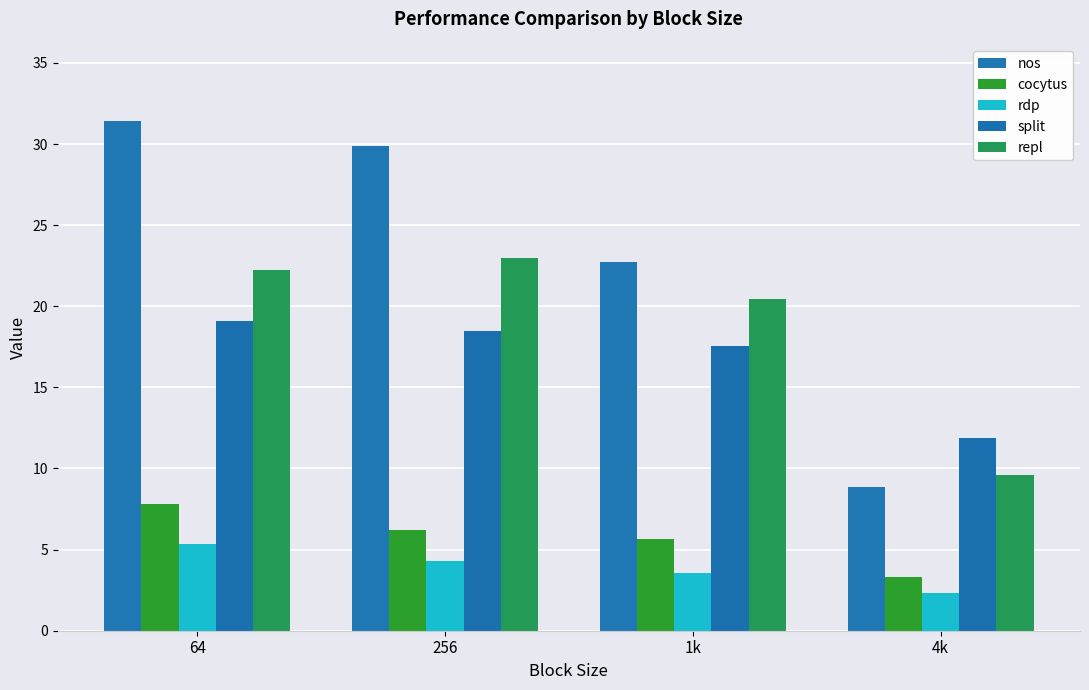

True or false: rdp has a value of 5.4 at 64.

True